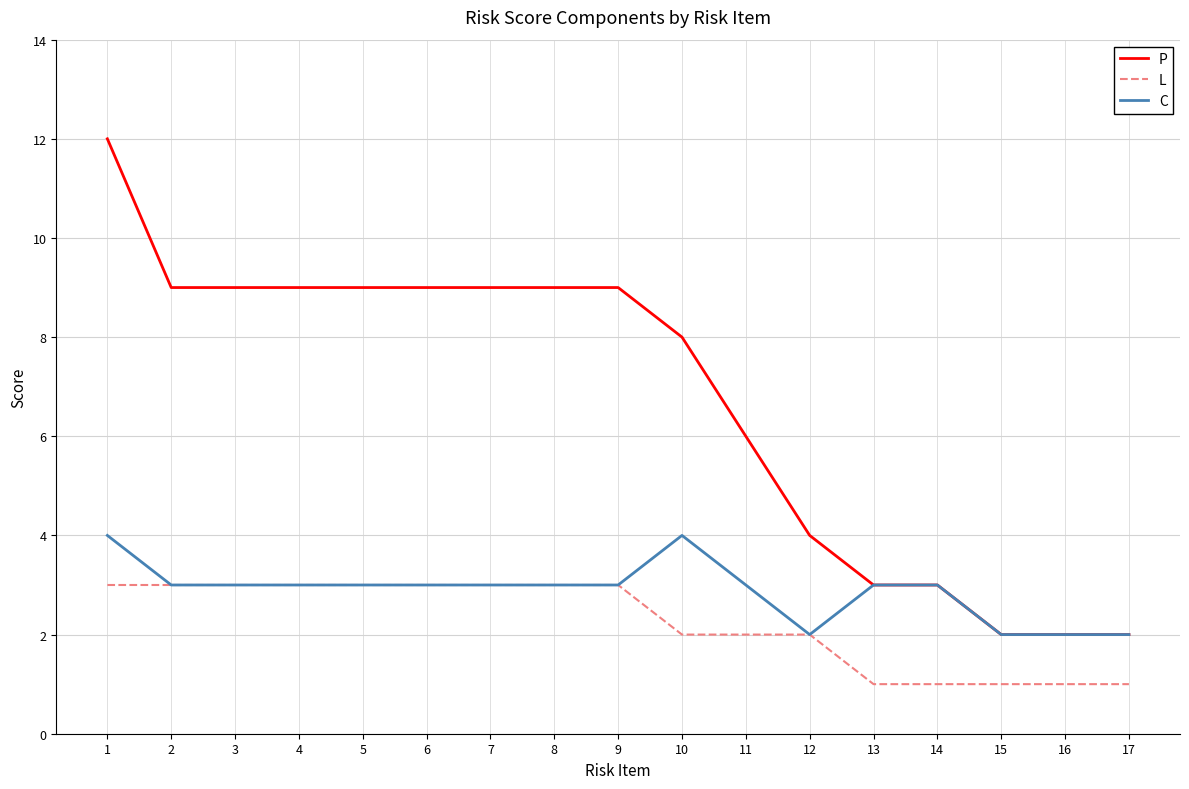

True or false: L and P intersect in this chart.

False